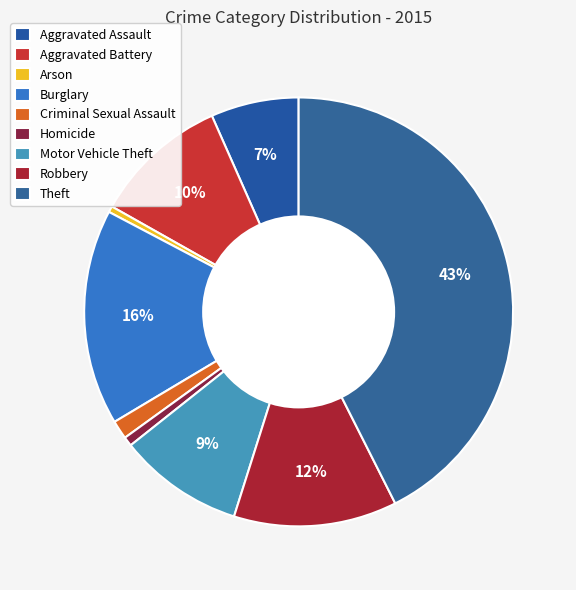

Rank the categories by value from lowest to highest.

Arson, Homicide, Criminal Sexual Assault, Aggravated Assault, Motor Vehicle Theft, Aggravated Battery, Robbery, Burglary, Theft